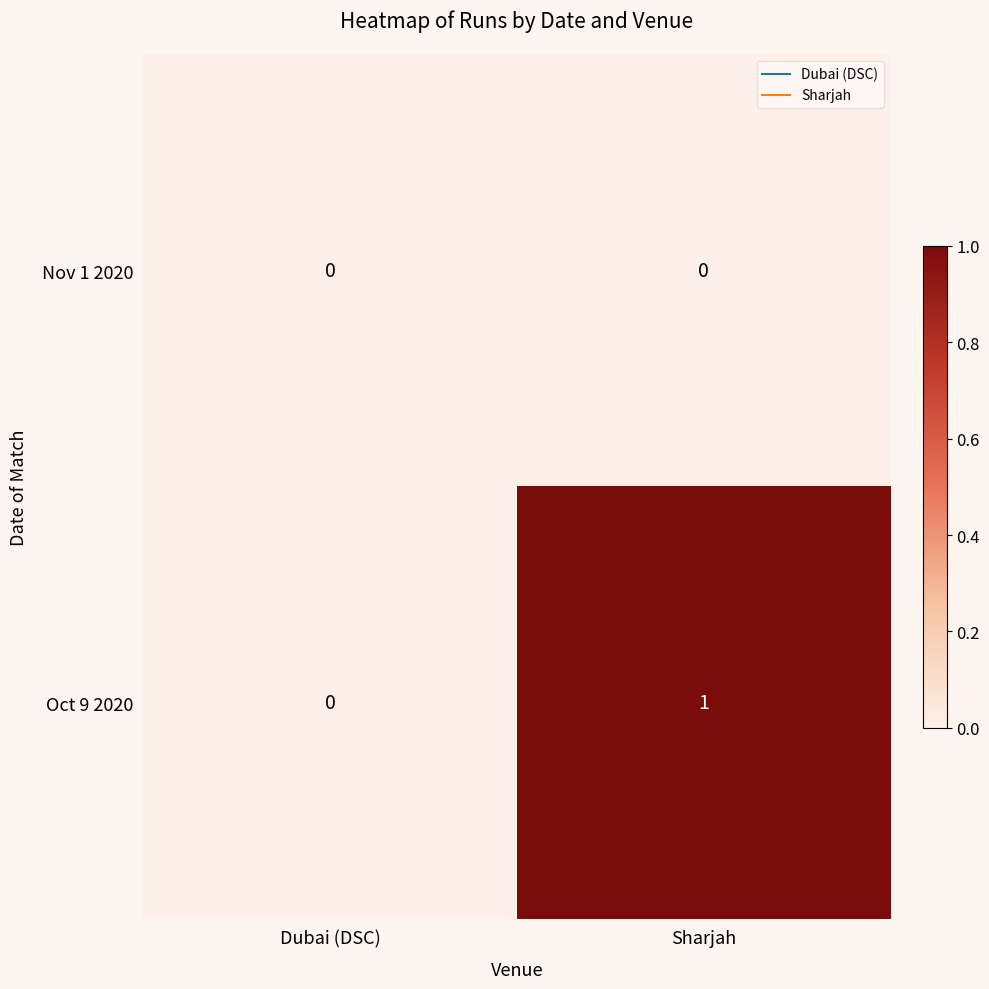

Is it true that Nov 1 2020 equals 0 at Sharjah?

True